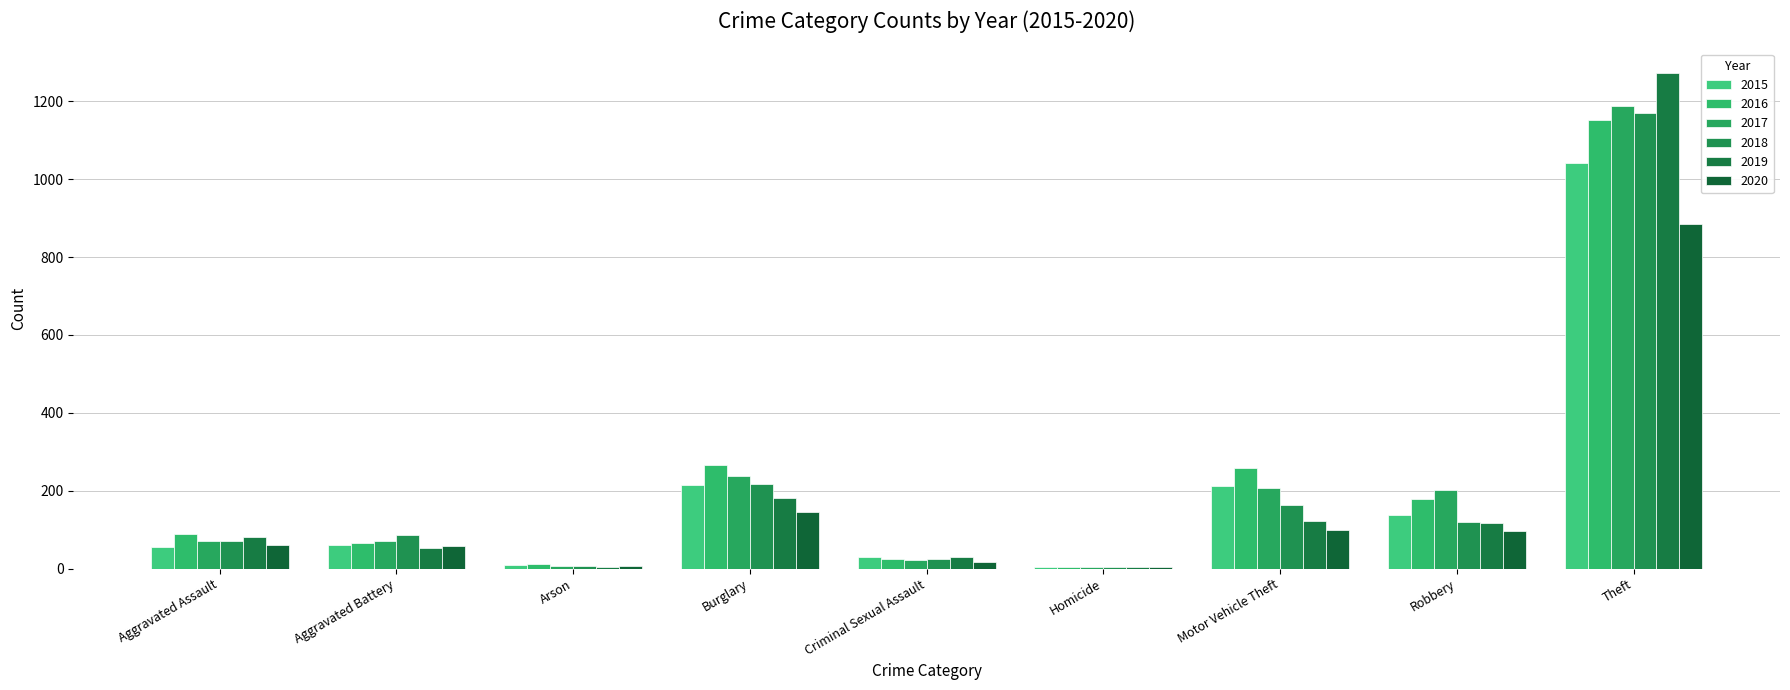

The value of 2016 at Homicide is 4. True or false?

True